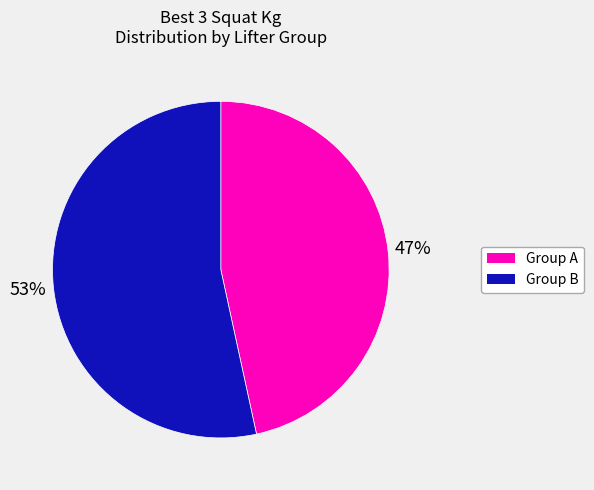

To the nearest percent, what is the average slice percentage?

50%